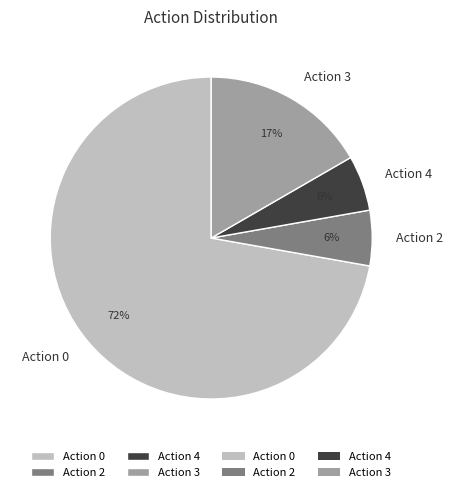

Is there a majority slice in this chart?

Yes